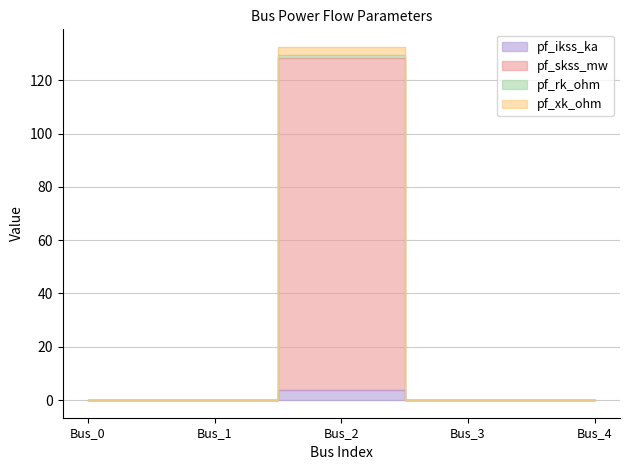

How many lines are shown in the chart?

4